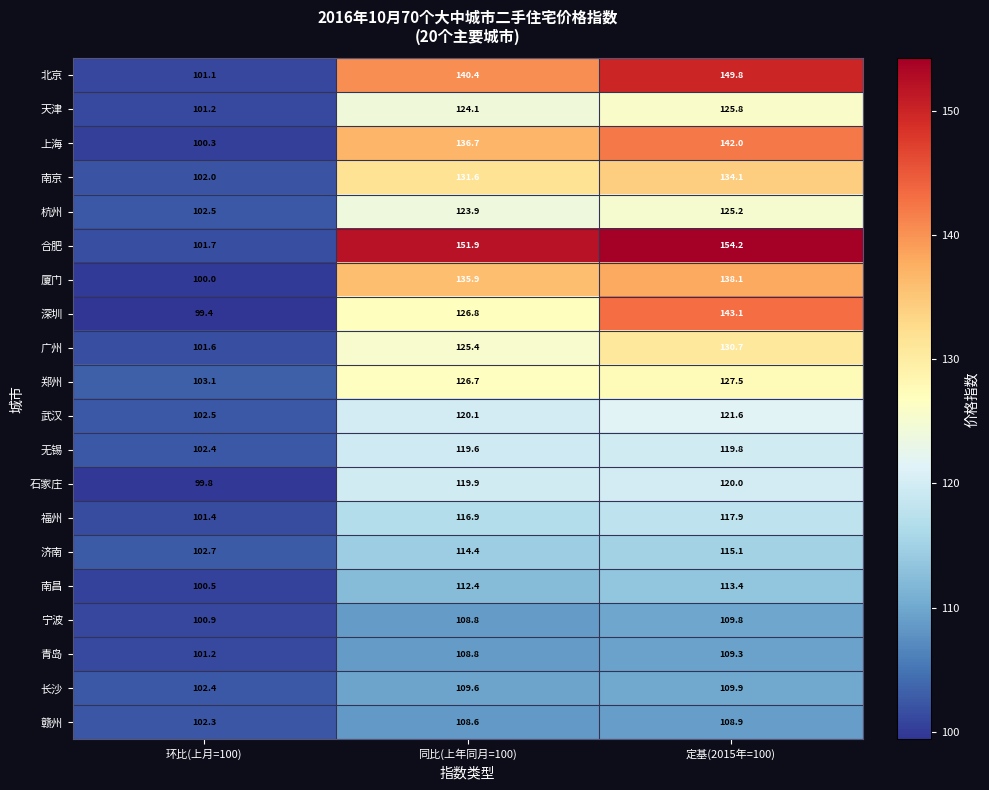

What is the spread (max minus min) of values at 同比(上年同月=100)?

43.3